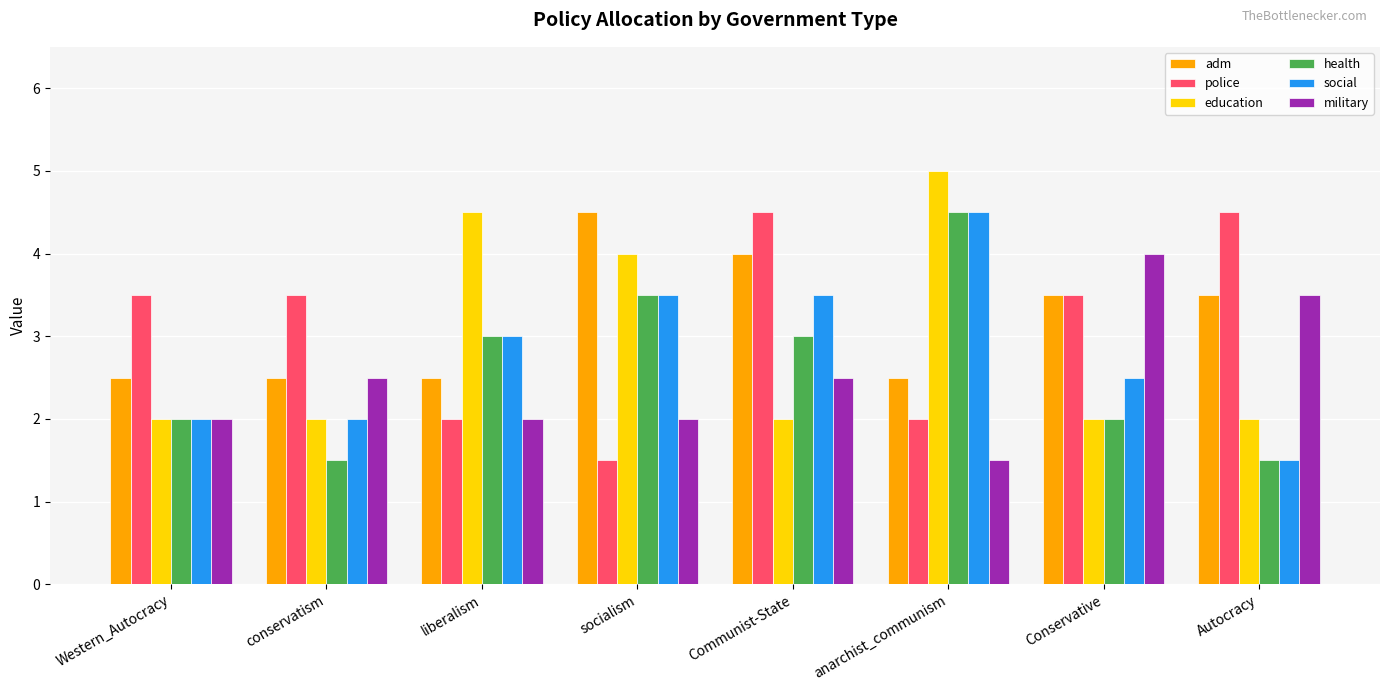

How many groups of bars are there?

8